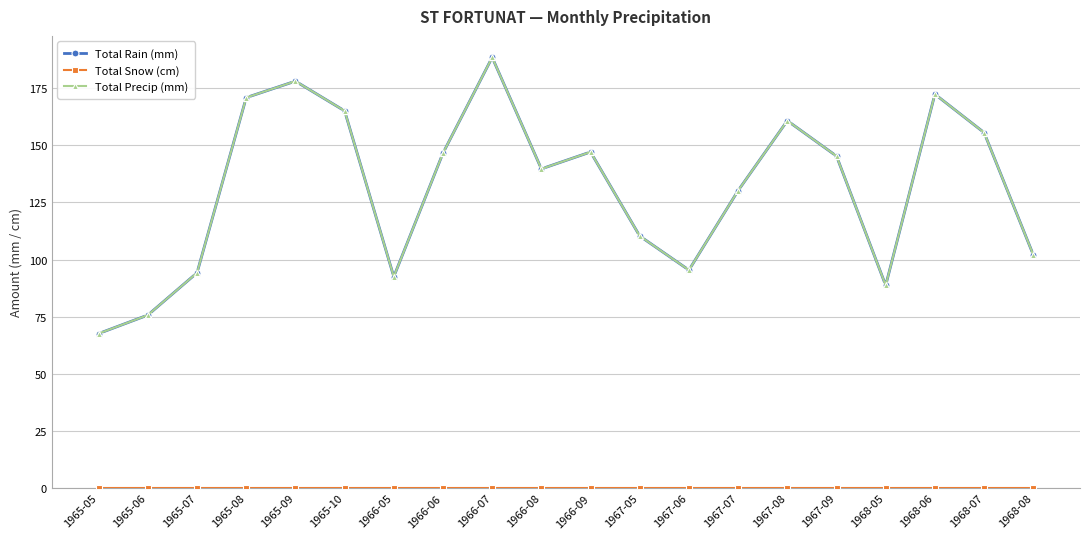

How many lines are shown in the chart?

3